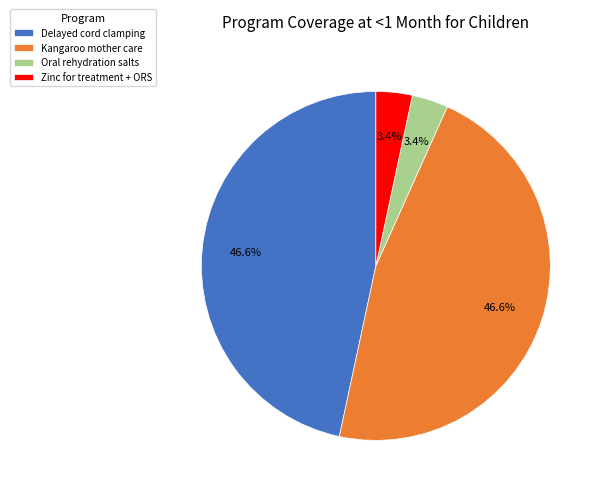

Which has a higher value, Delayed cord clamping or Zinc for treatment + ORS?

Delayed cord clamping